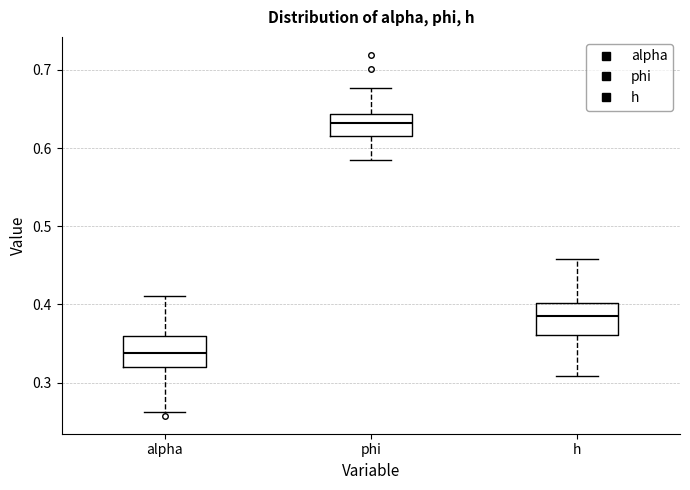

Reading left to right, read every box against the y-axis: the position of its median line, the range the box covers, and the ends of its whiskers. The values are not printed on the chart, so give them approximately, as read against the axis.

alpha: median 0.34, box 0.32 to 0.36, whiskers 0.26 to 0.41
phi: median 0.63, box 0.61 to 0.64, whiskers 0.58 to 0.68
h: median 0.38, box 0.36 to 0.40, whiskers 0.31 to 0.46